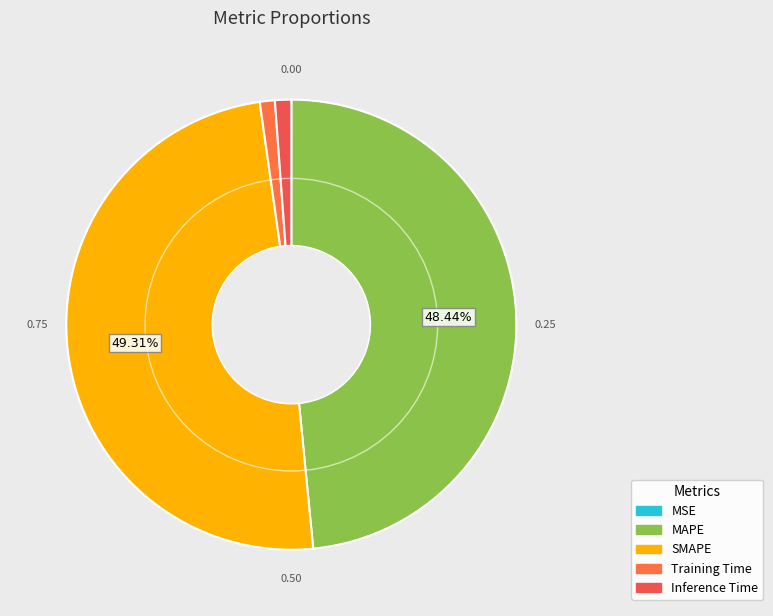

To the nearest percent, what is the average slice percentage?

20%